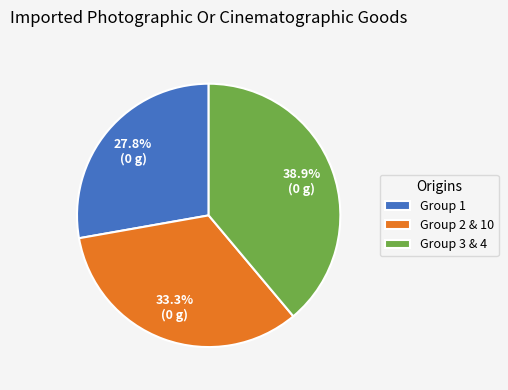

What is the largest slice in the pie chart?

Group 3 & 4